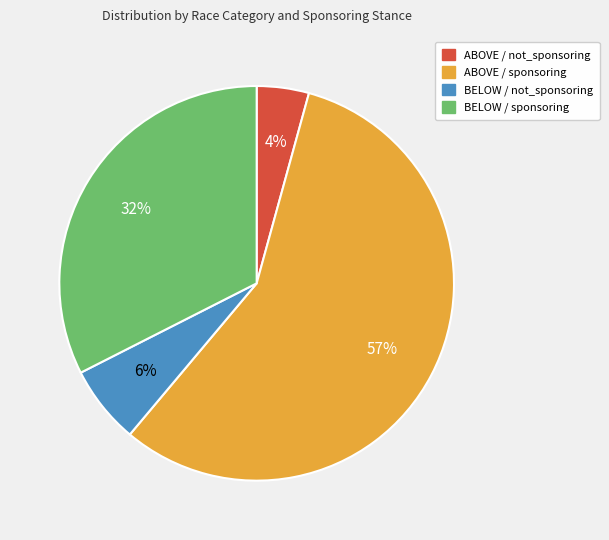

Does ABOVE / not_sponsoring account for over 50% of the chart?

No